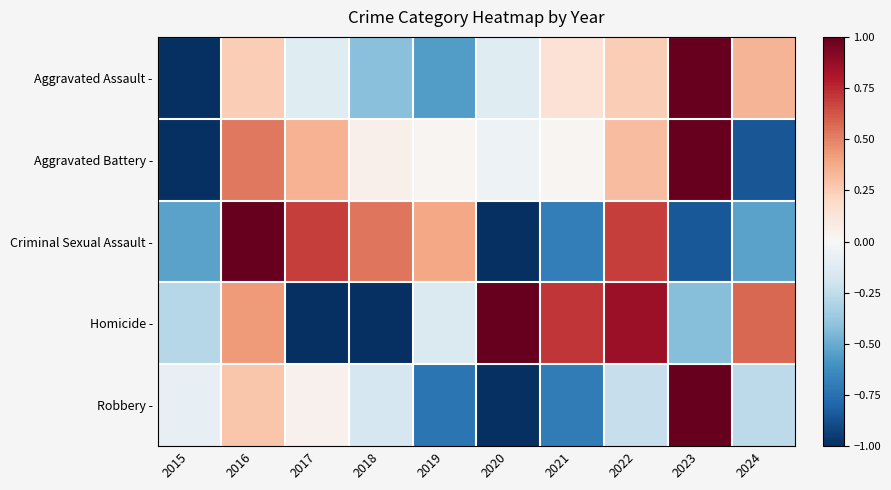

Rank the series by their maximum value, from highest to lowest.

Robbery -, Aggravated Assault -, Aggravated Battery -, Homicide -, Criminal Sexual Assault -